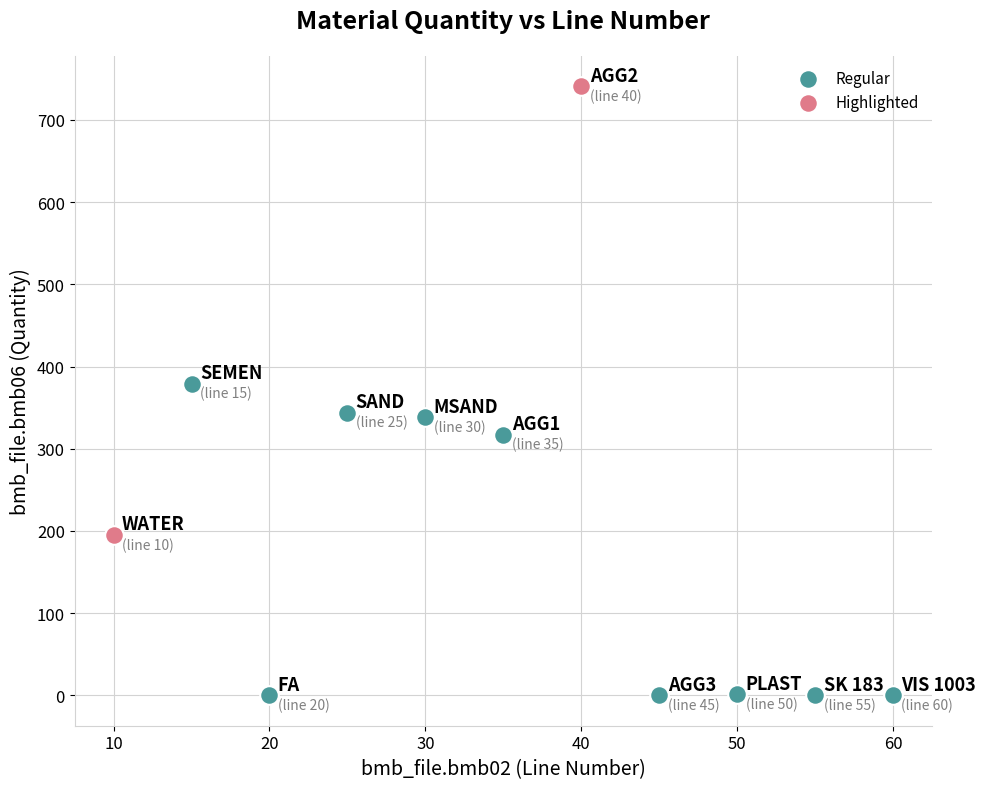

Which series reaches the minimum Y coordinate?

Regular